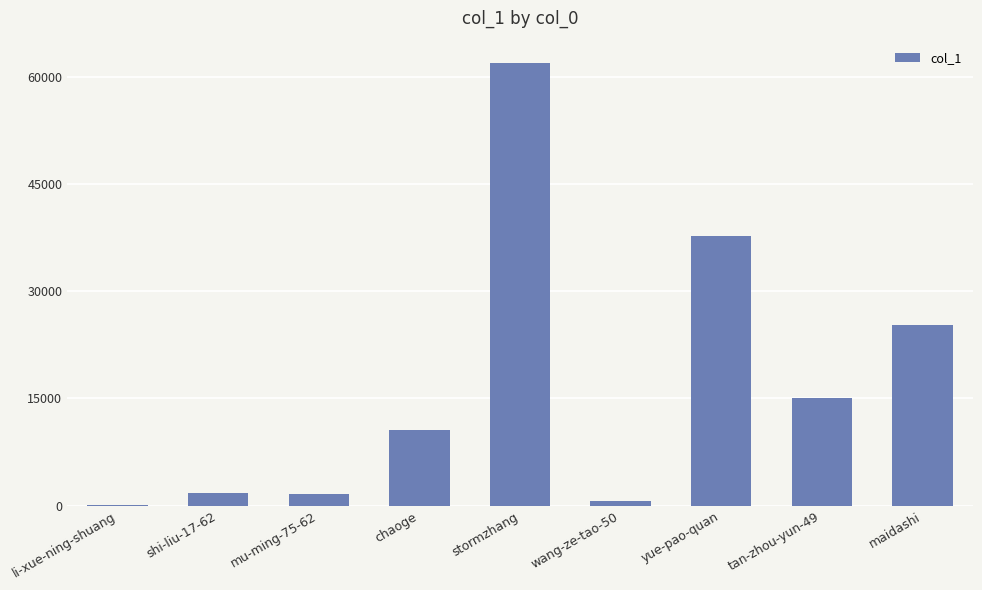

What is the approximate value at yue-pao-quan, to the nearest 10?

37770